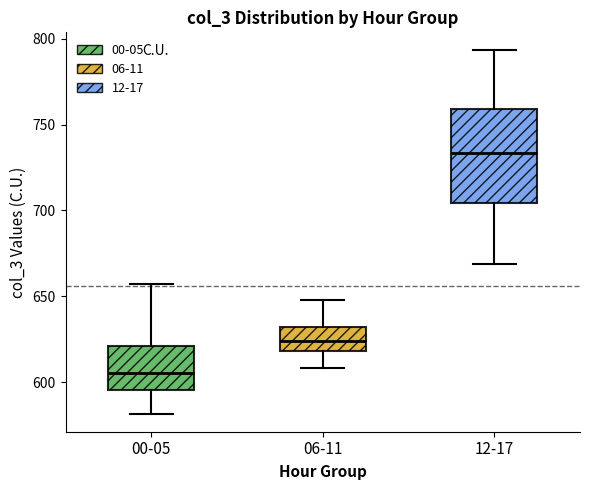

Which box has the highest median line?

12-17